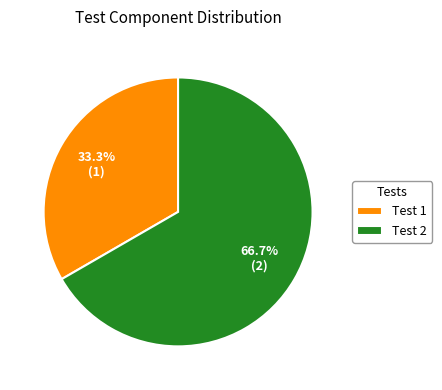

Does Test 2 represent more than half of the total?

Yes